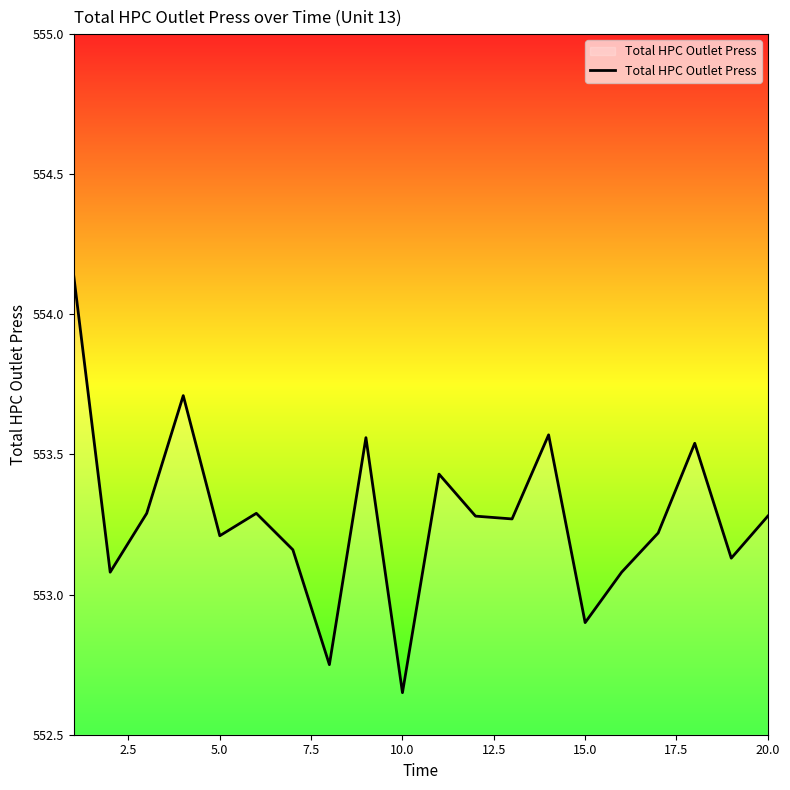

How many interior local valleys (lower than both neighbors) does the data have?

7